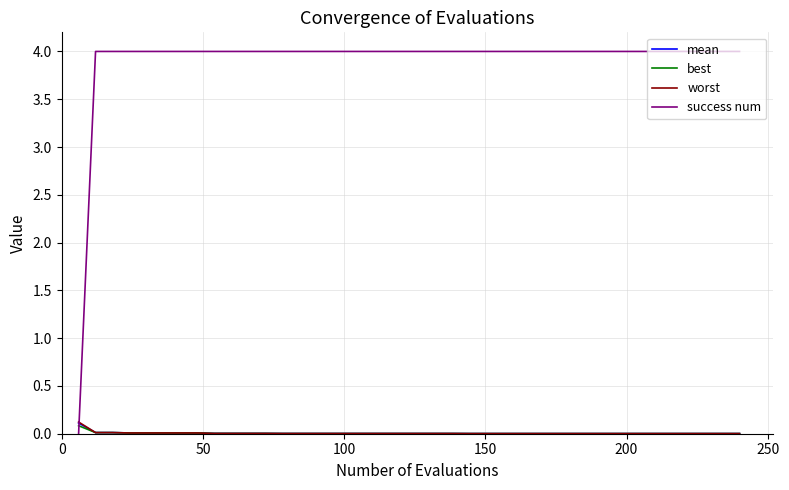

True or false: success num and worst cross at least once.

True